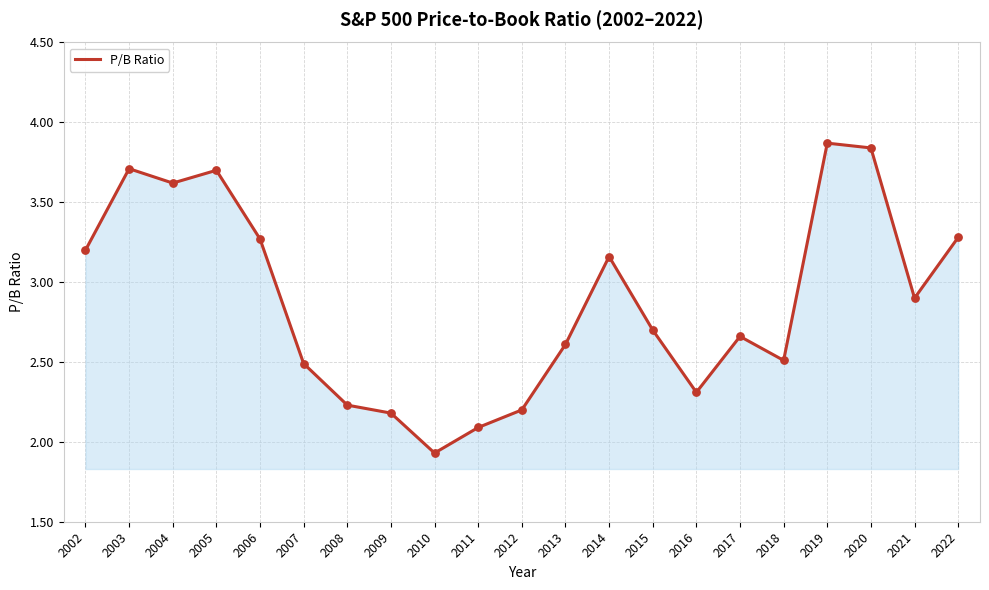

What is the ratio of the value at 2019 to the value at 2003?

1.0